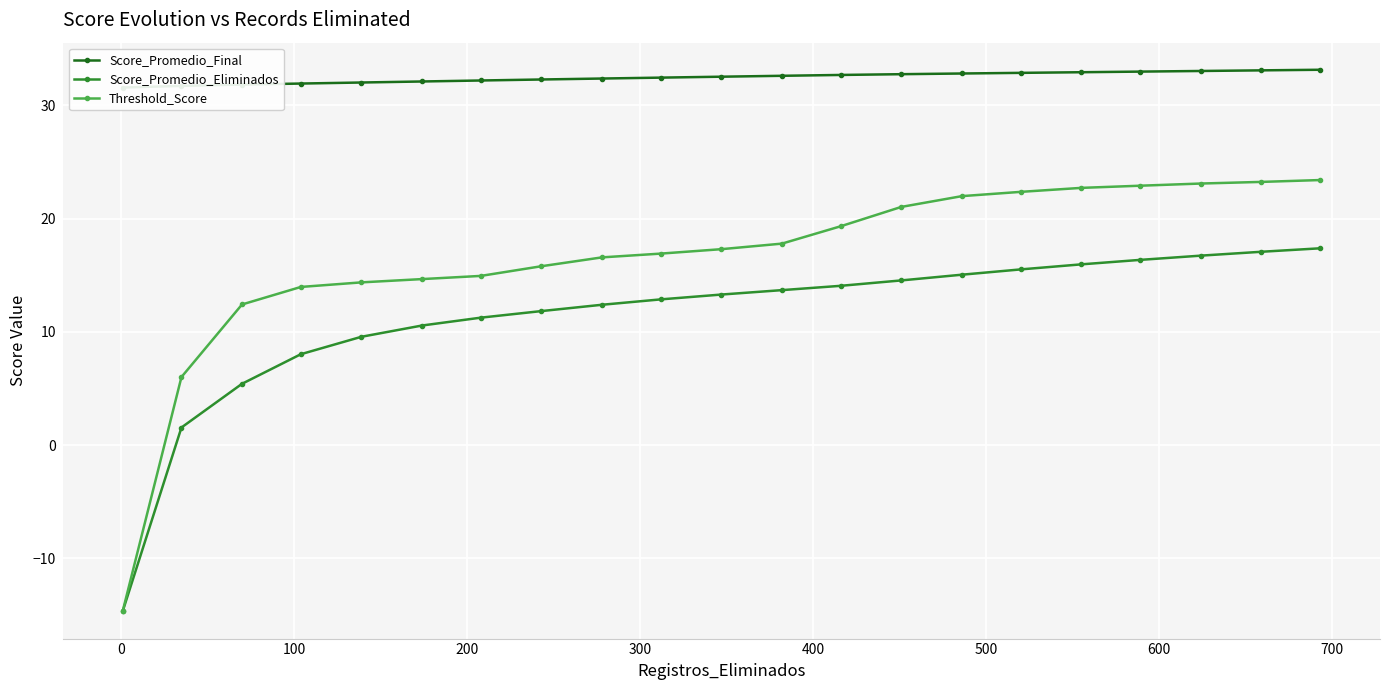

What is the difference between the maximum and minimum values in the Score_Promedio_Final series?

1.6